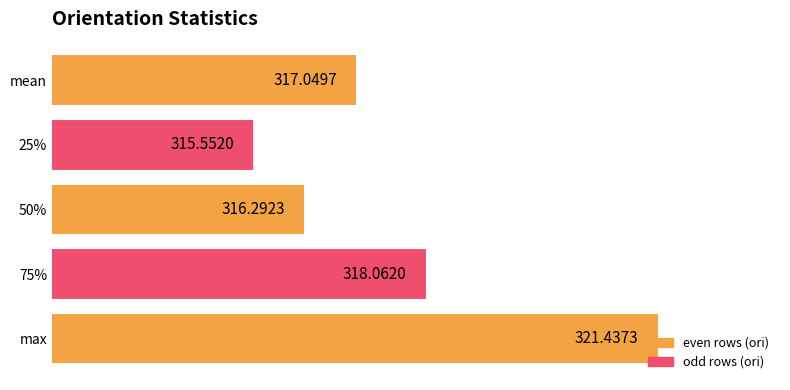

What is the sum of all values?

1588.4